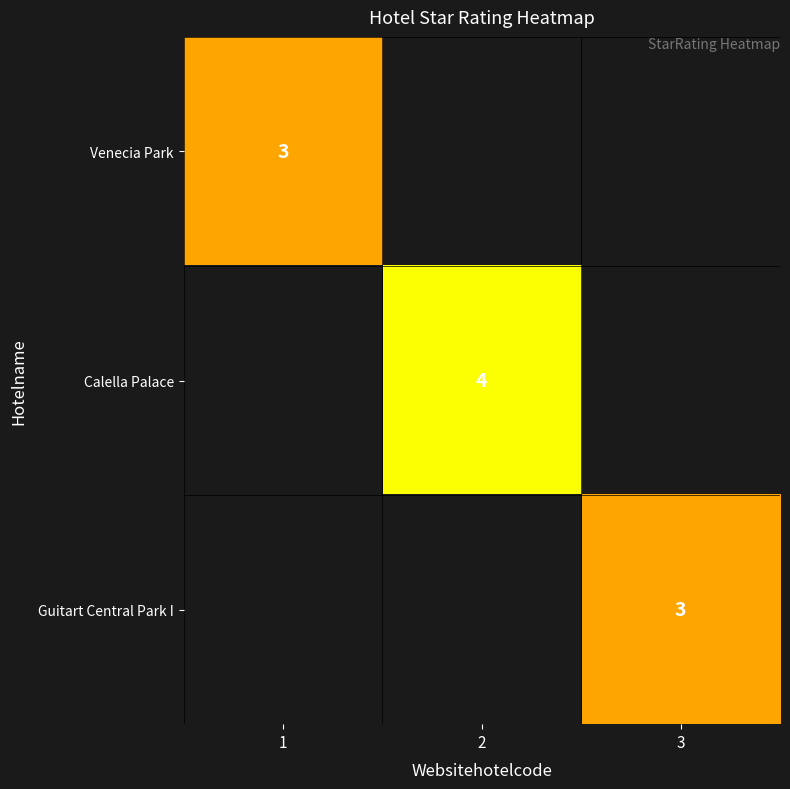

What is the maximum value shown in the chart?

4.0